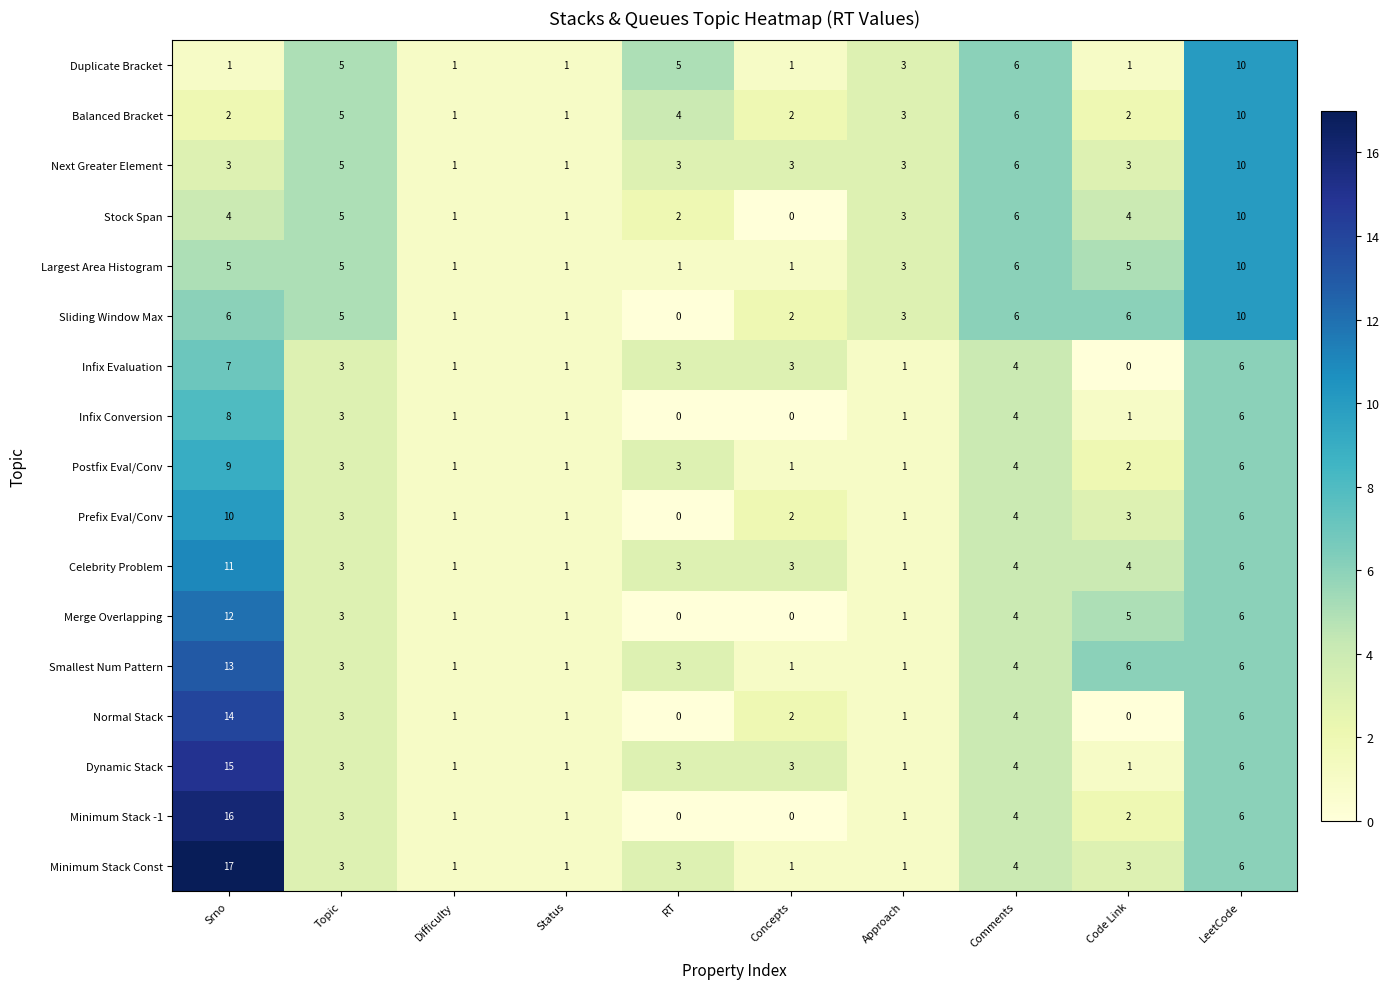

What is the difference between the maximum and second lowest values in the Sliding Window Max series?

9